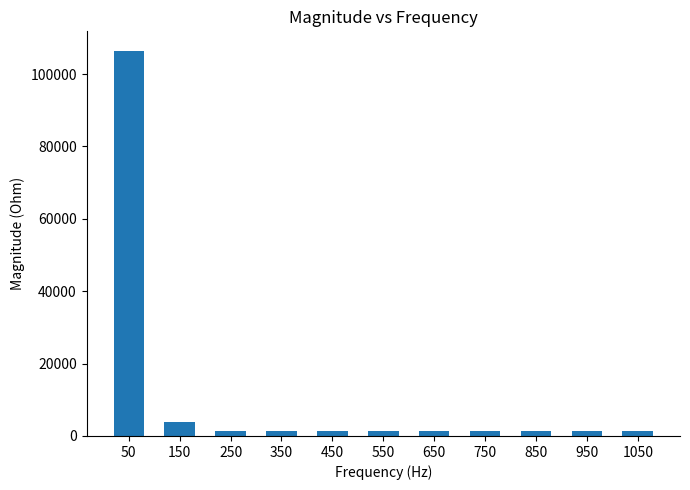

What is the ratio of the value at 850 to the value at 350?

1.0